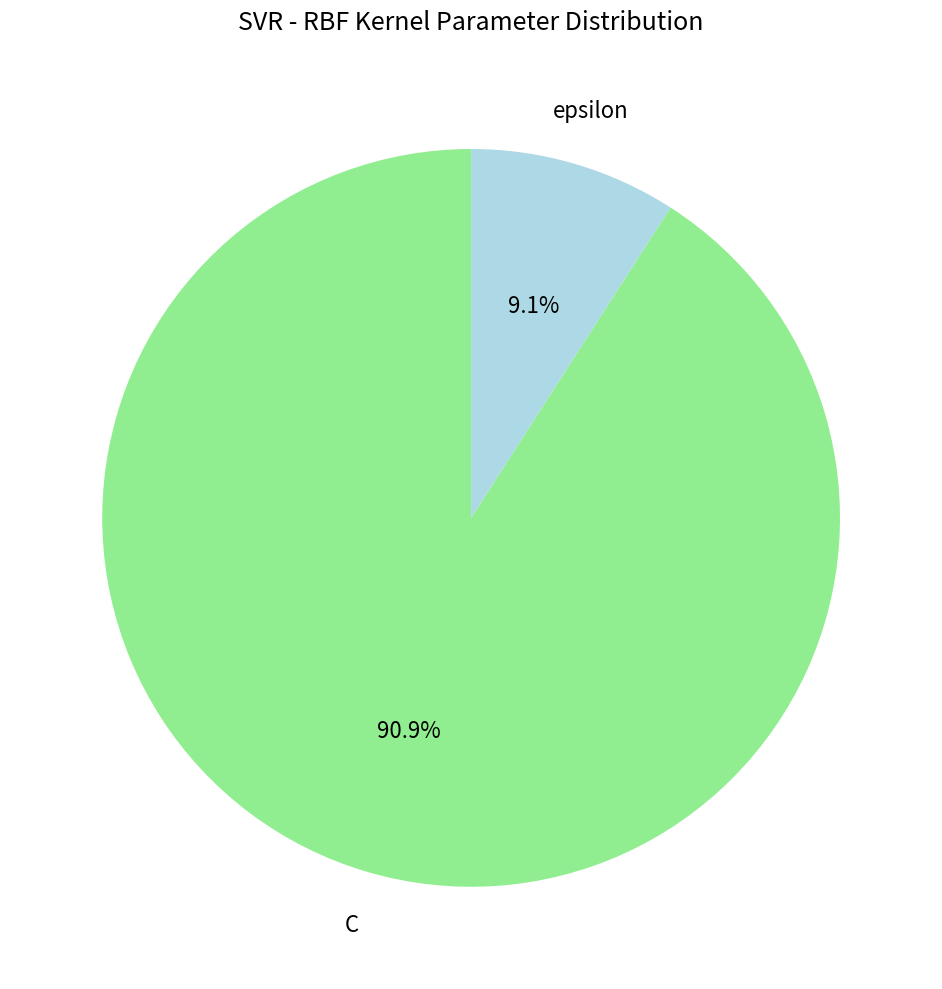

Does any single category account for the majority?

Yes